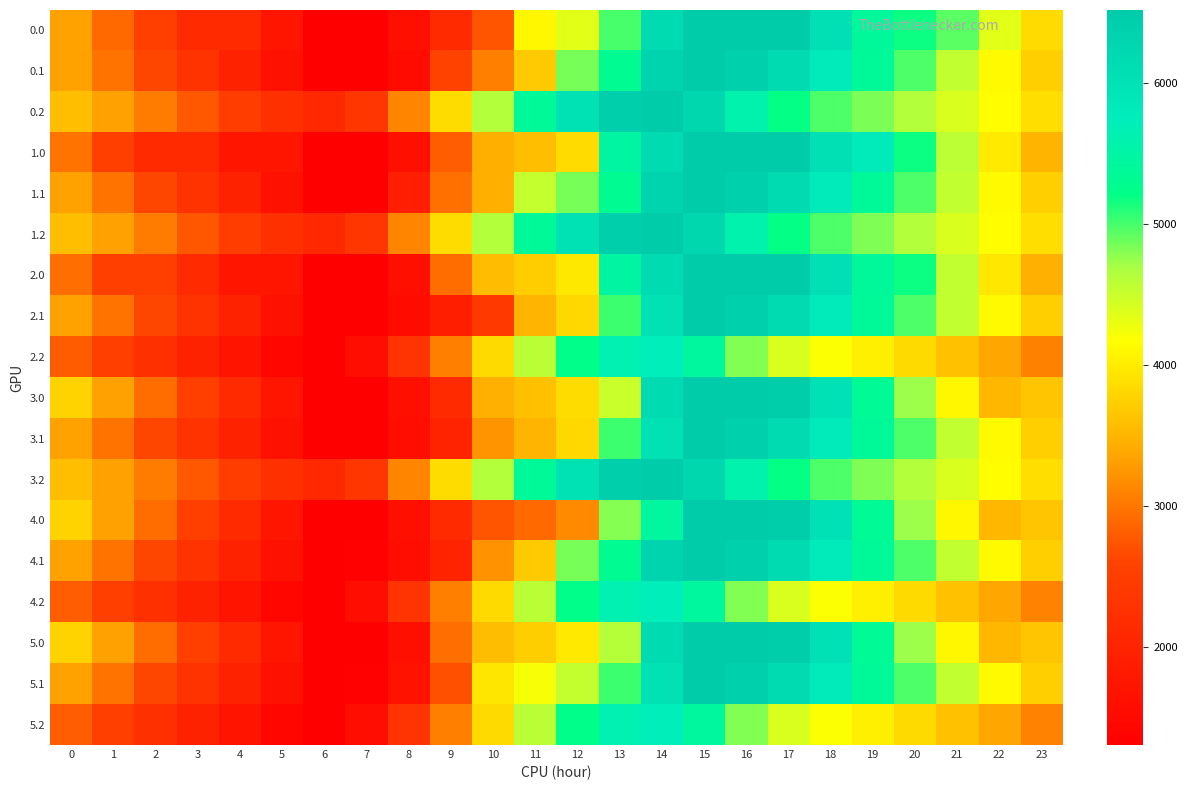

Count the number of categories in the chart.

24